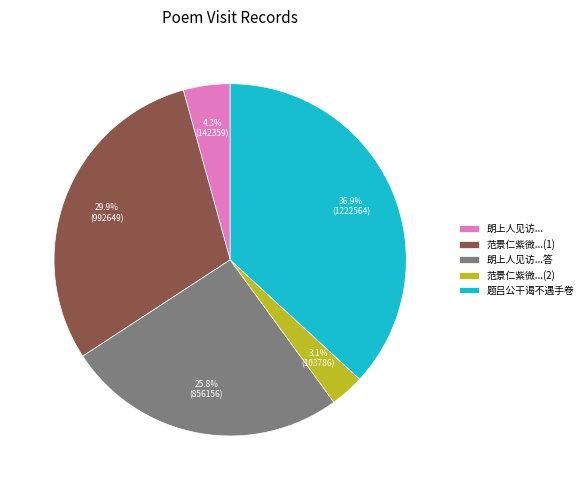

What percentage do 范景仁紫微...(2) and 朗上人见访...答 together represent?

28.9%